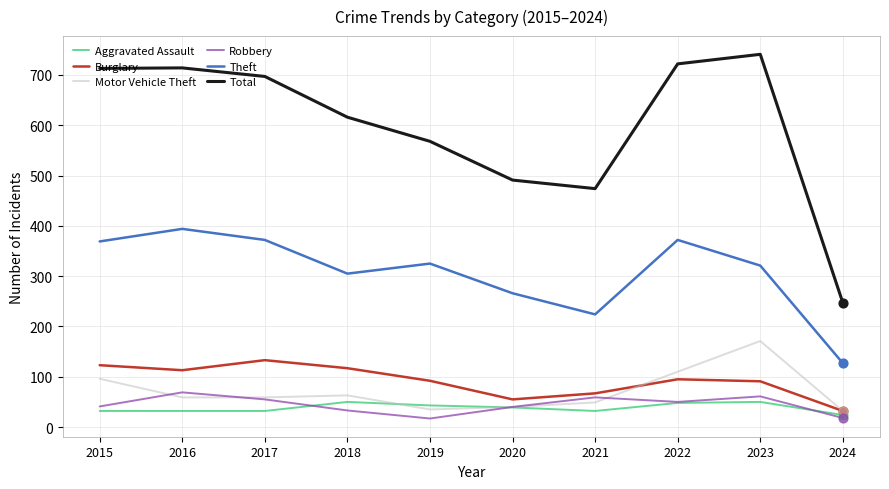

Which series has the largest range (max minus min)?

Total